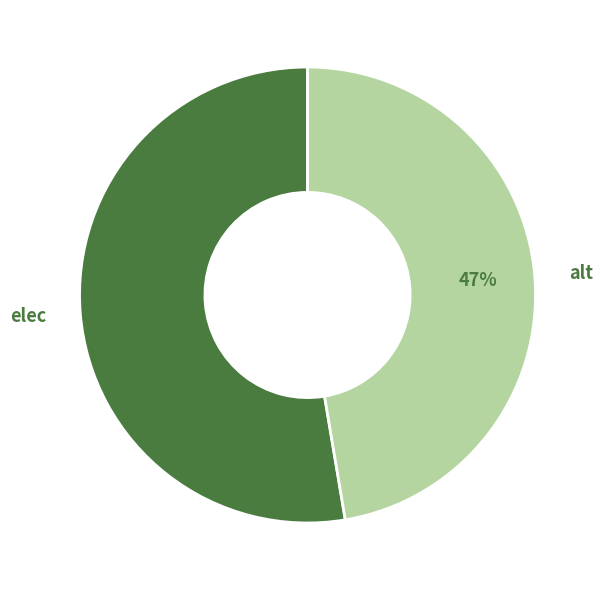

Count the number of slices in the pie.

2